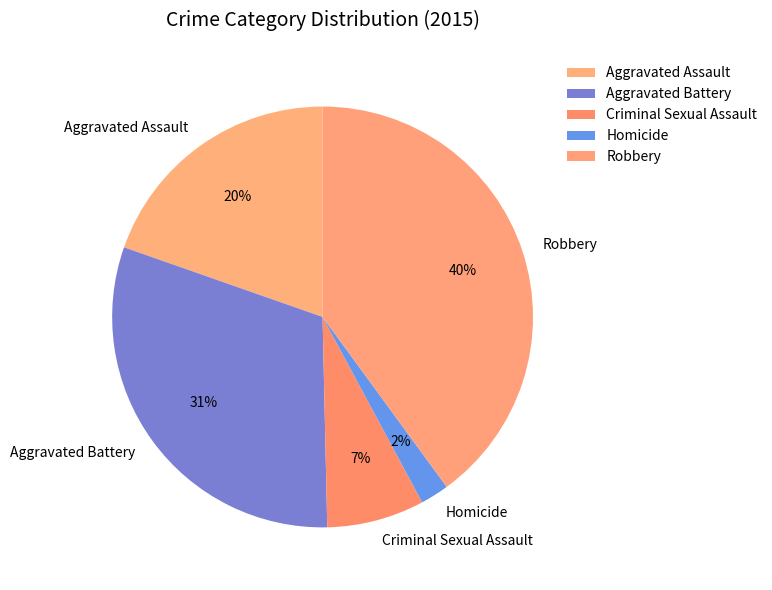

Which slice is the smallest?

Homicide